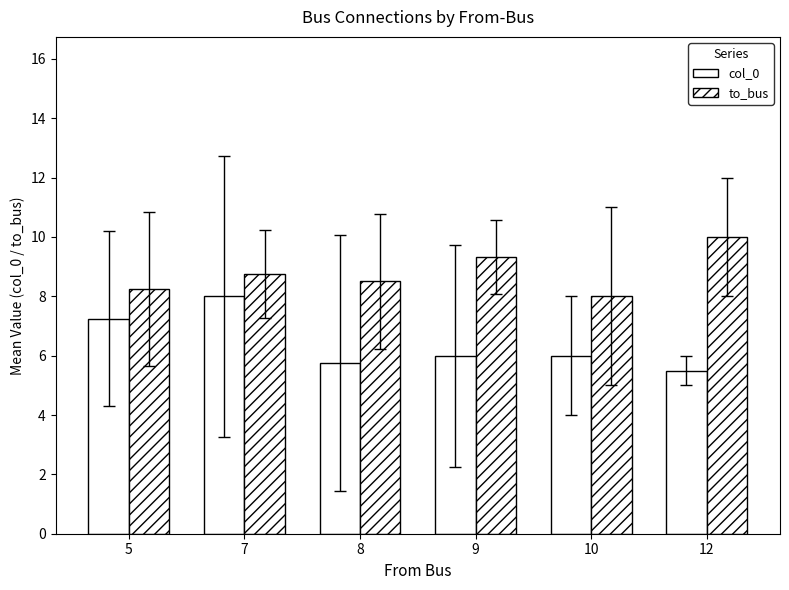

Reading right to left, list all the values displayed in this chart.

col_0: 12=5.5	10=6.0	9=6.0	8=5.8	7=8.0	5=7.2
to_bus: 12=10.0	10=8.0	9=9.3	8=8.5	7=8.8	5=8.2